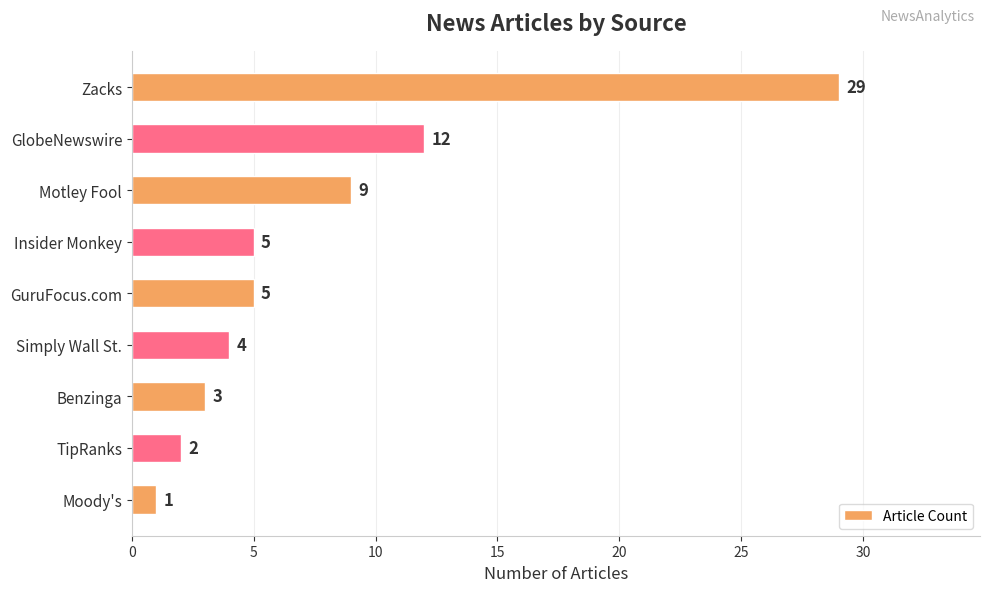

Reading top to bottom, what are all the values shown in this chart?

Zacks=29	GlobeNewswire=12	Motley Fool=9	Insider Monkey=5	GuruFocus.com=5	Simply Wall St.=4	Benzinga=3	TipRanks=2	Moody's=1